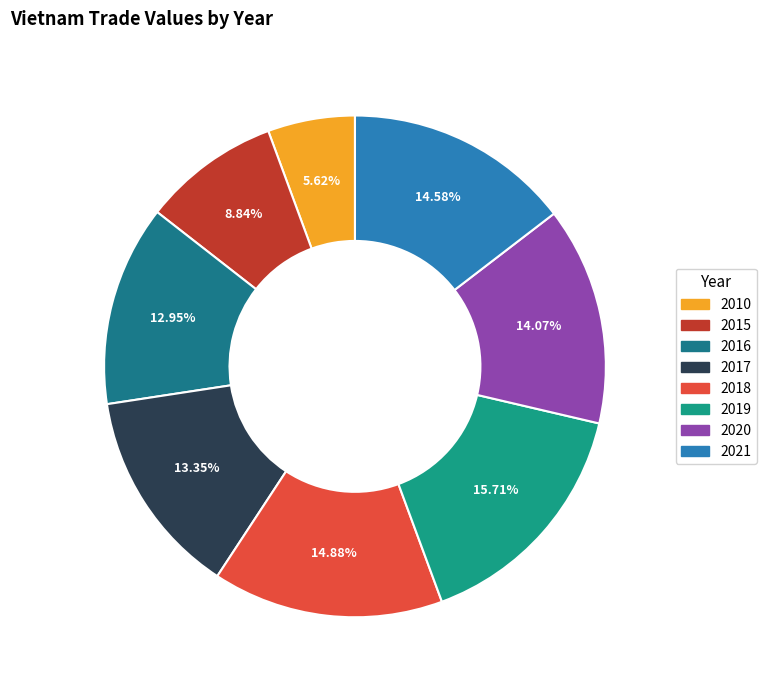

Which category has the biggest portion of the pie?

2019